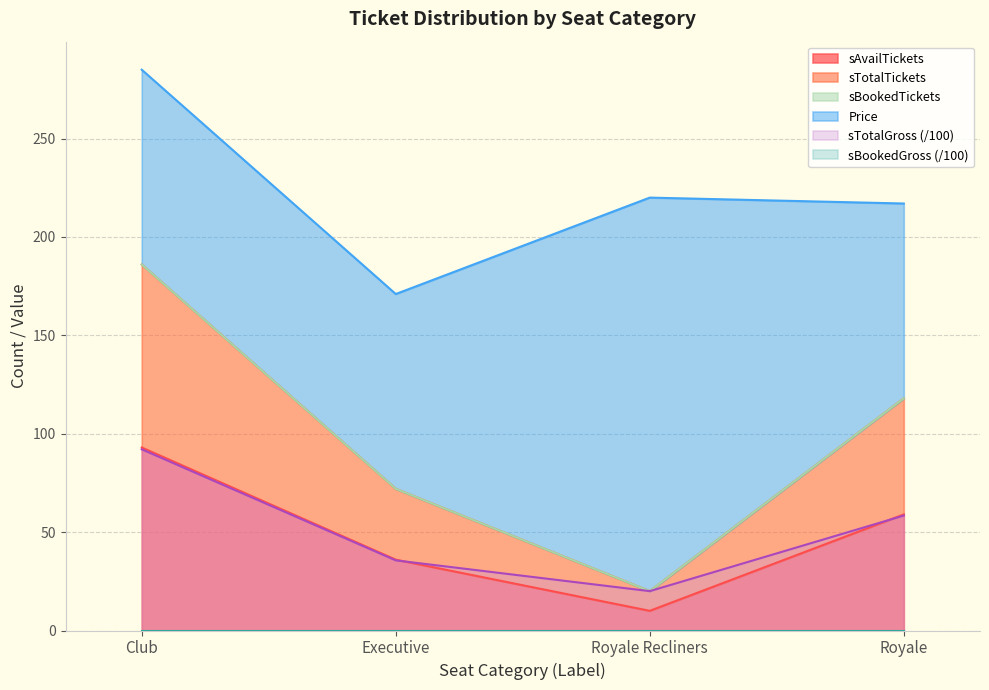

True or false: sTotalTickets and sAvailTickets intersect in this chart.

False